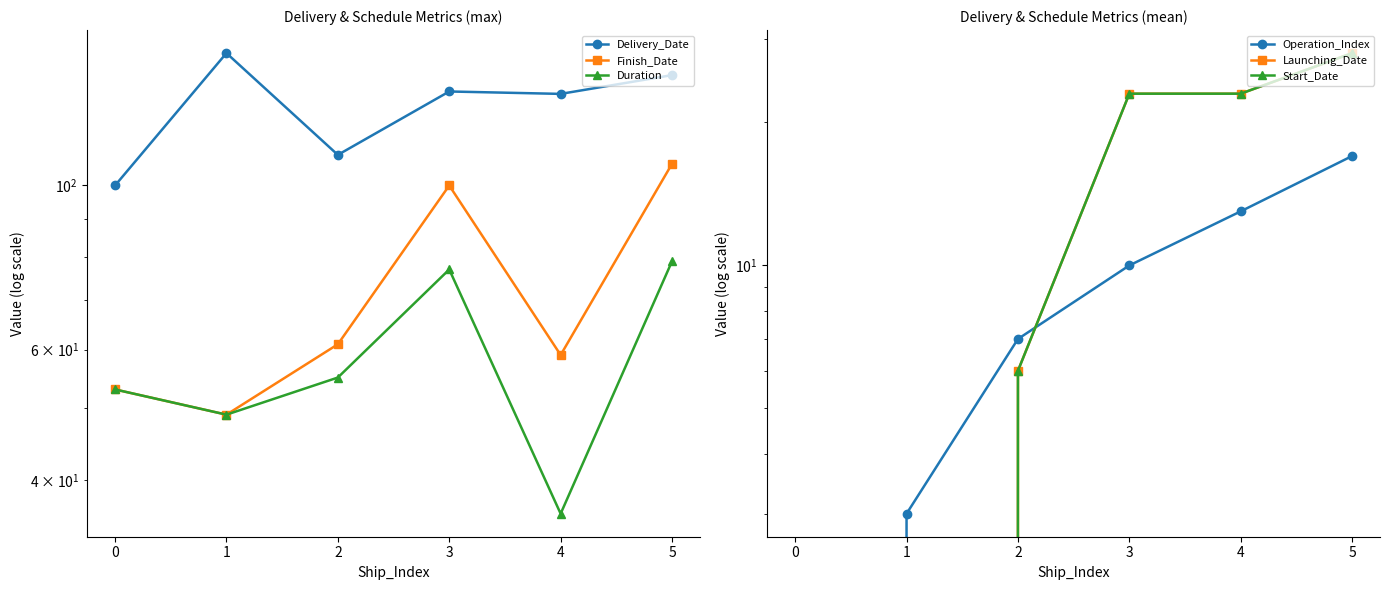

What is the difference between the highest and lowest values at 3?

124